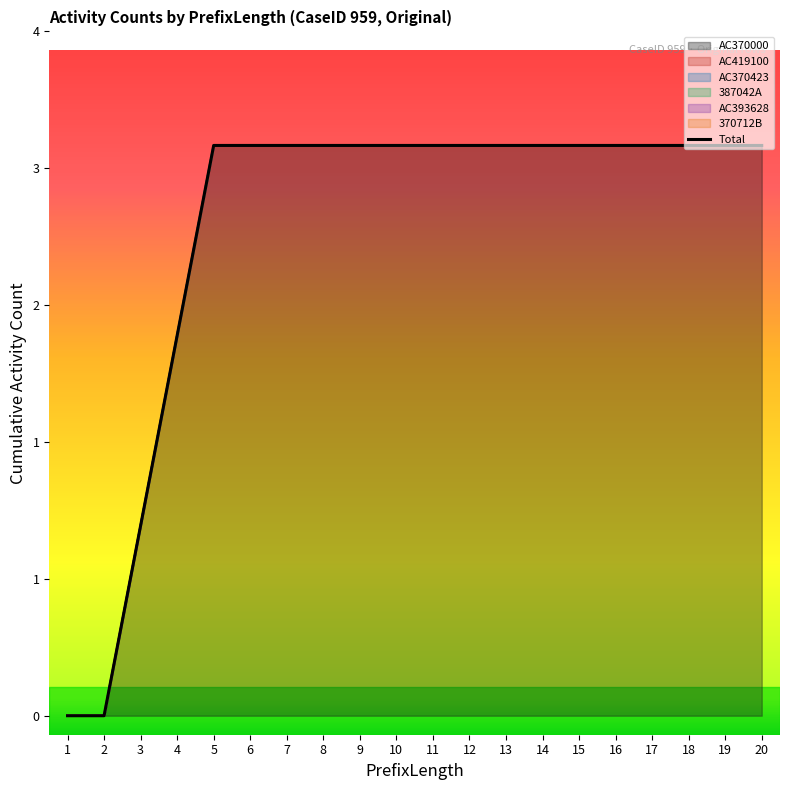

Reading left to right, transcribe all the data shown in this chart.

AC370000: 1=0	2=0	3=1	4=2	5=3	6=3	7=3	8=3	9=3	10=3	11=3	12=3	13=3	14=3	15=3	16=3	17=3	18=3	19=3	20=3
AC419100: 1=0	2=0	3=0	4=0	5=0	6=0	7=0	8=0	9=0	10=0	11=0	12=0	13=0	14=0	15=0	16=0	17=0	18=0	19=0	20=0
AC370423: 1=0	2=0	3=0	4=0	5=0	6=0	7=0	8=0	9=0	10=0	11=0	12=0	13=0	14=0	15=0	16=0	17=0	18=0	19=0	20=0
387042A: 1=0	2=0	3=0	4=0	5=0	6=0	7=0	8=0	9=0	10=0	11=0	12=0	13=0	14=0	15=0	16=0	17=0	18=0	19=0	20=0
AC393628: 1=0	2=0	3=0	4=0	5=0	6=0	7=0	8=0	9=0	10=0	11=0	12=0	13=0	14=0	15=0	16=0	17=0	18=0	19=0	20=0
370712B: 1=0	2=0	3=0	4=0	5=0	6=0	7=0	8=0	9=0	10=0	11=0	12=0	13=0	14=0	15=0	16=0	17=0	18=0	19=0	20=0